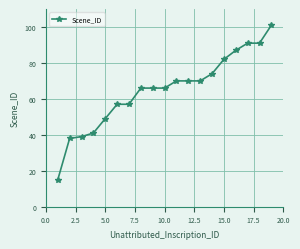

What is the greatest value displayed?

101